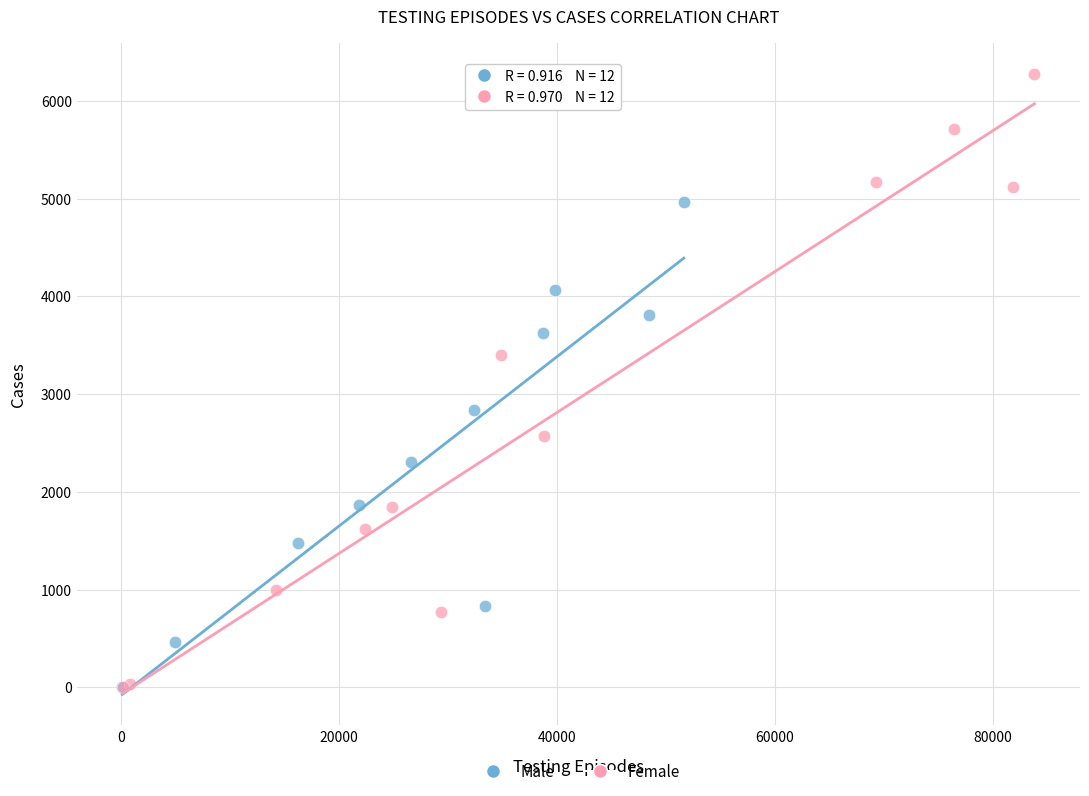

Which series has the largest Y range (max minus min)?

Female